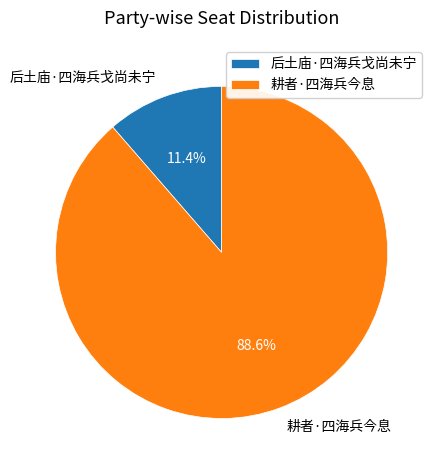

What is the largest slice in the pie chart?

耕者·四海兵今息